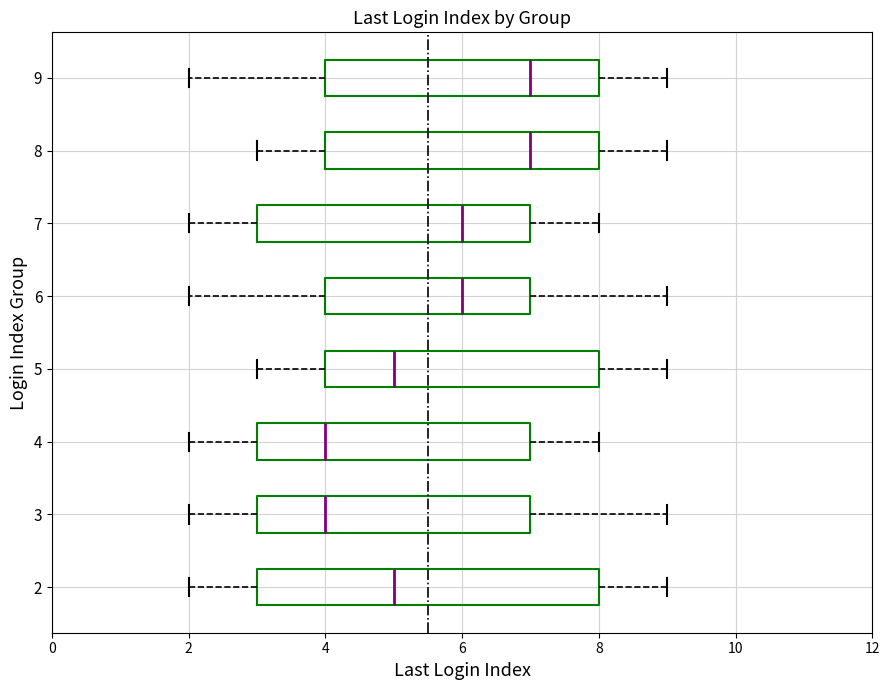

Reading bottom to top, transcribe this box plot: for each box, give where its median line is, the range the box spans, and where its two whiskers end, as read against the x-axis. The values are not printed on the chart, so give them approximately, as read against the axis.

2: median 5, box 3 to 8, whiskers 2 to 9
3: median 4, box 3 to 7, whiskers 2 to 9
4: median 4, box 3 to 7, whiskers 2 to 8
5: median 5, box 4 to 8, whiskers 3 to 9
6: median 6, box 4 to 7, whiskers 2 to 9
7: median 6, box 3 to 7, whiskers 2 to 8
8: median 7, box 4 to 8, whiskers 3 to 9
9: median 7, box 4 to 8, whiskers 2 to 9